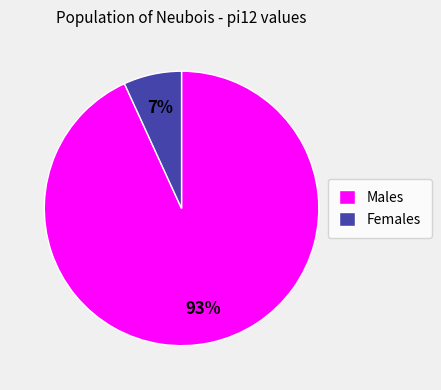

To the nearest percent, what is the combined percentage of Males and Females?

100%